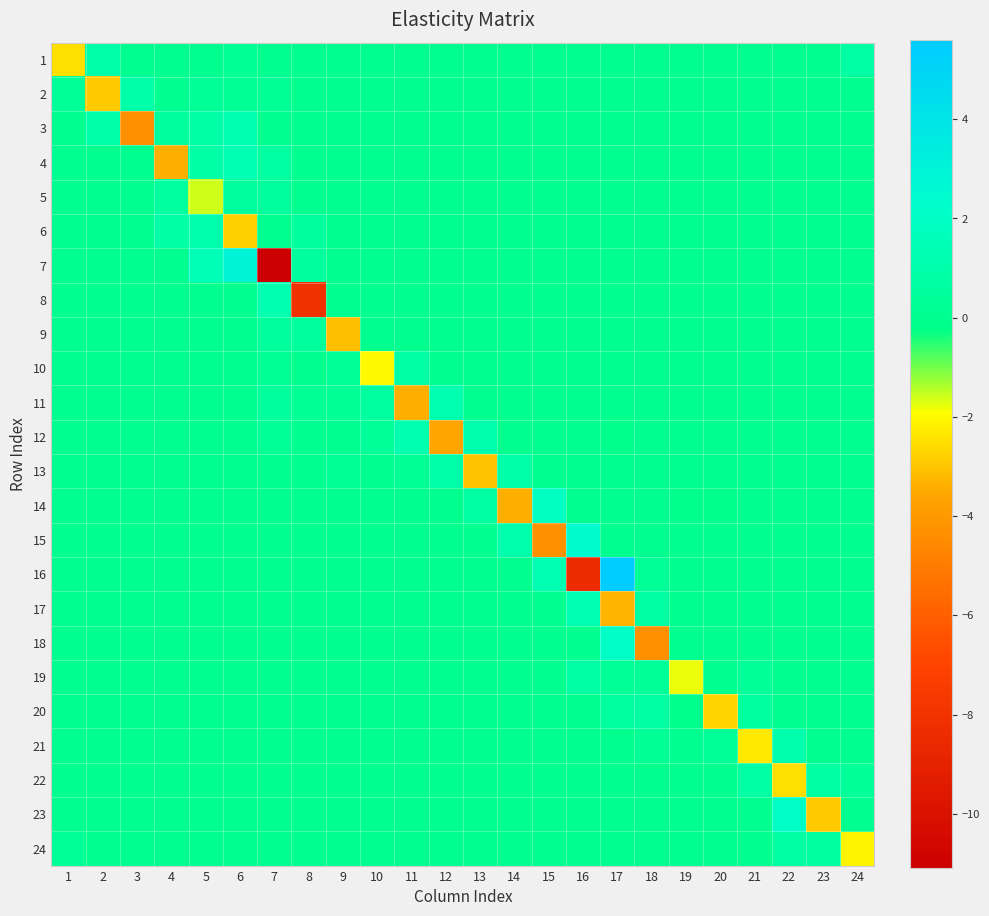

What is the total value across all series at 5?

3.1